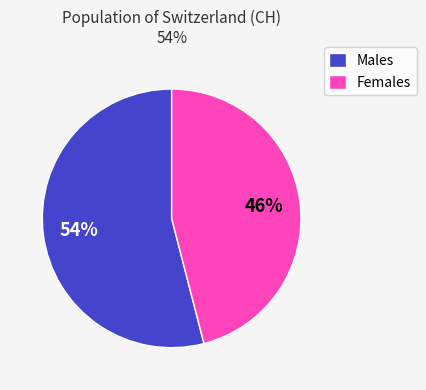

The Females slice represents 32% of the pie. True or false?

False